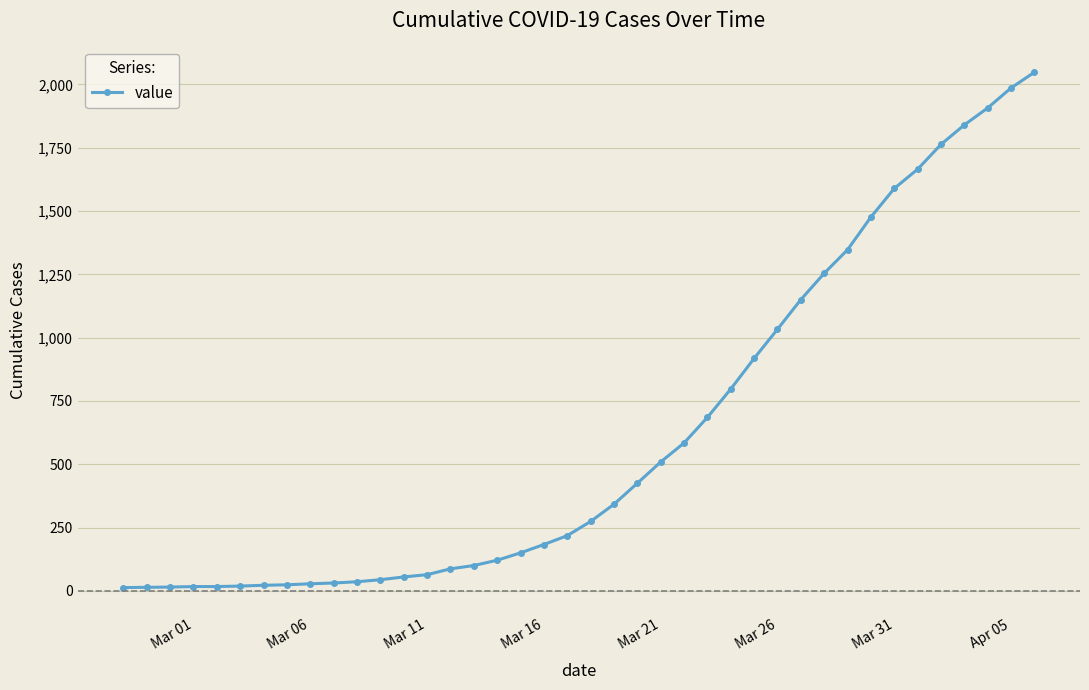

What is the average value?

621